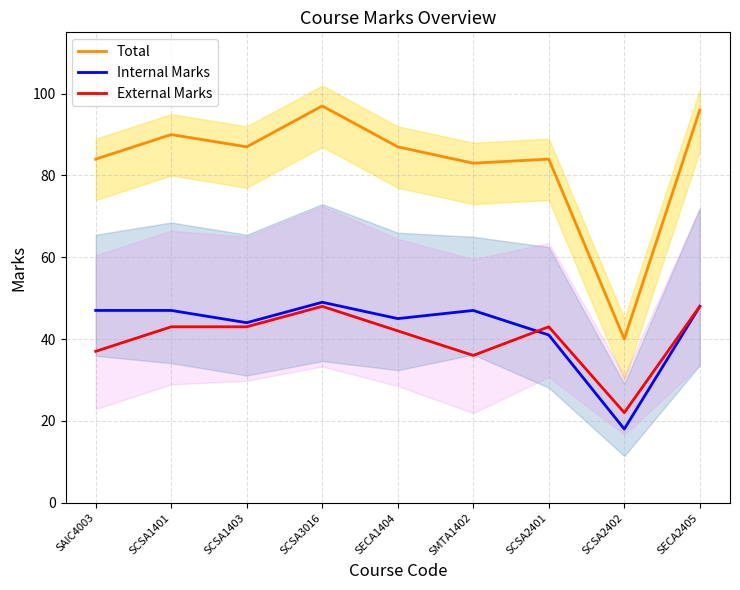

The Internal Marks series shows 45 at SECA1404. True or false?

True